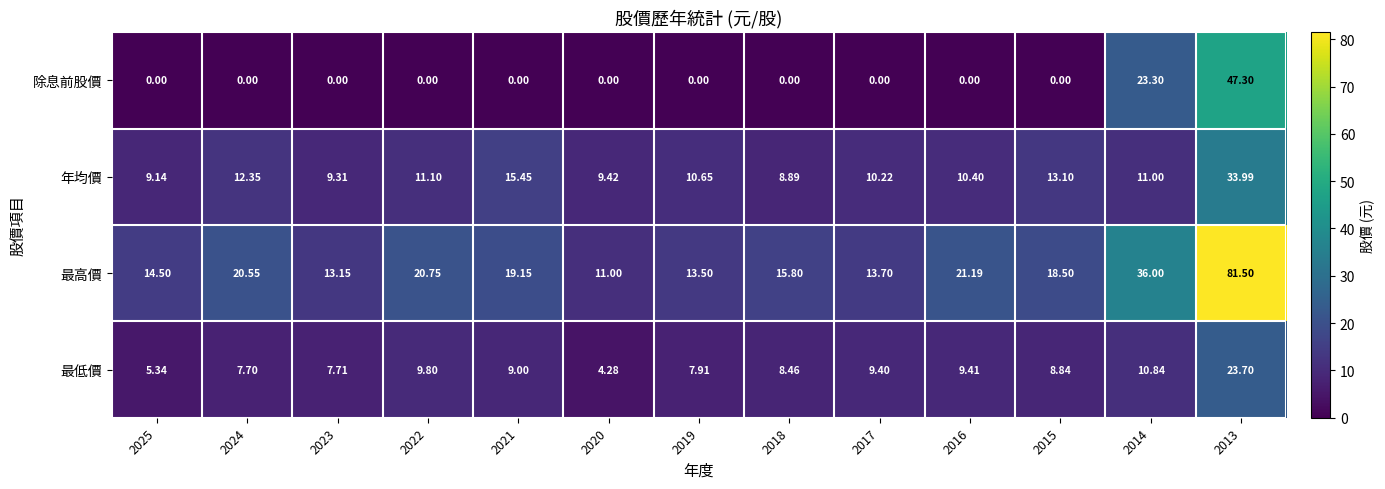

Which series has the largest range (max minus min)?

最高價